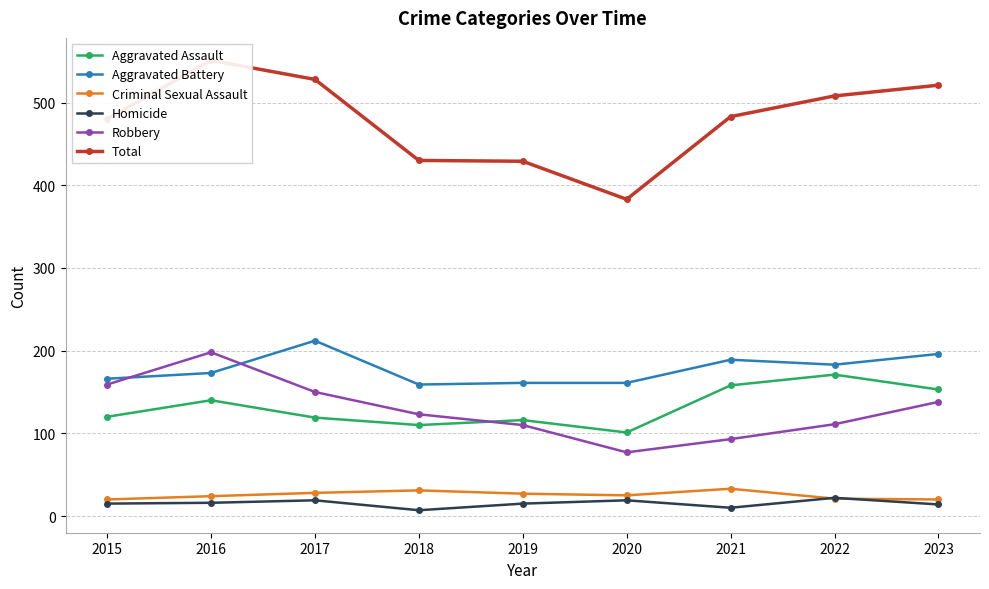

At 2023, list the series in order from largest to smallest.

Total, Aggravated Battery, Aggravated Assault, Robbery, Criminal Sexual Assault, Homicide